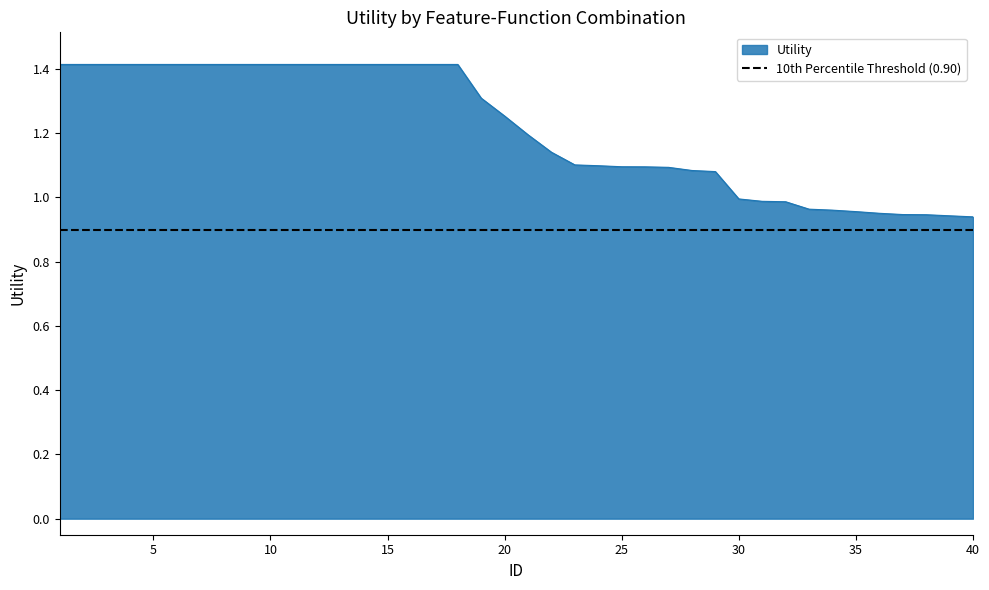

The value at 5 is 0.6. True or false?

False